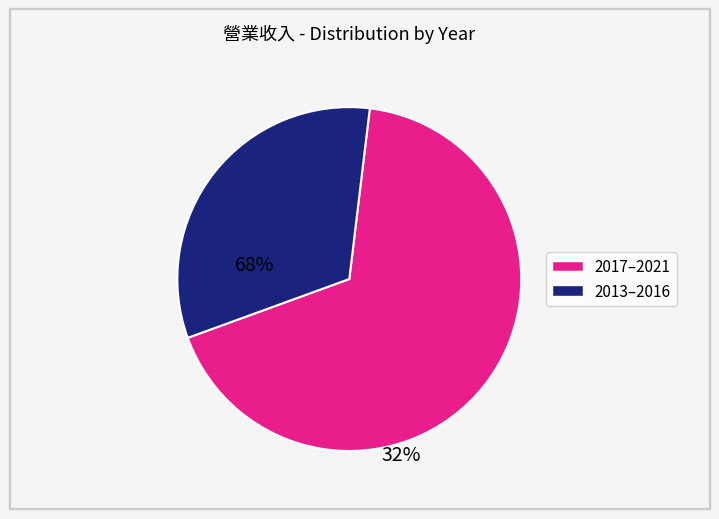

What is the ratio of the value at 2017–2021 to the value at 2013–2016?

2.1